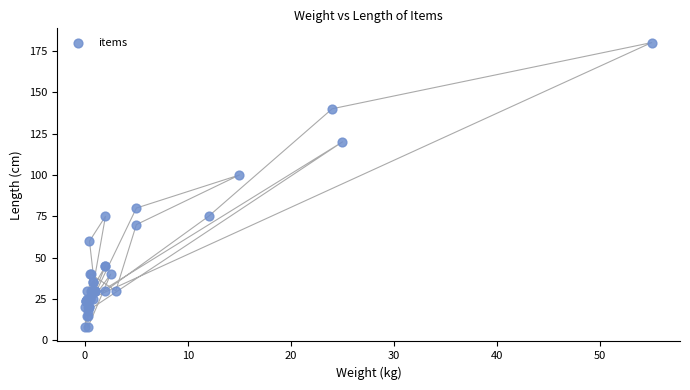

What Y value in the scatter plot is closest to 94?

100.0